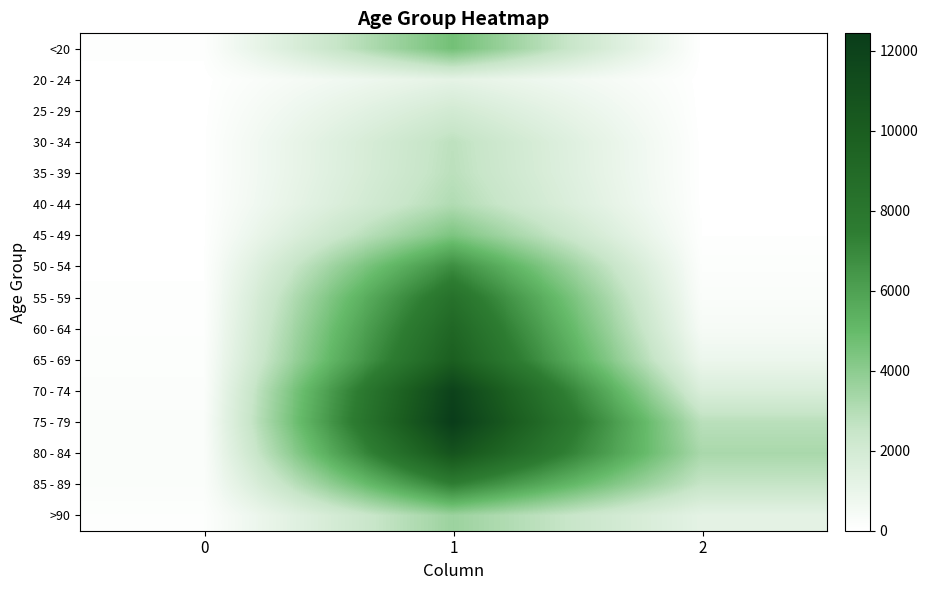

At which category is the sum across all series the highest?

1